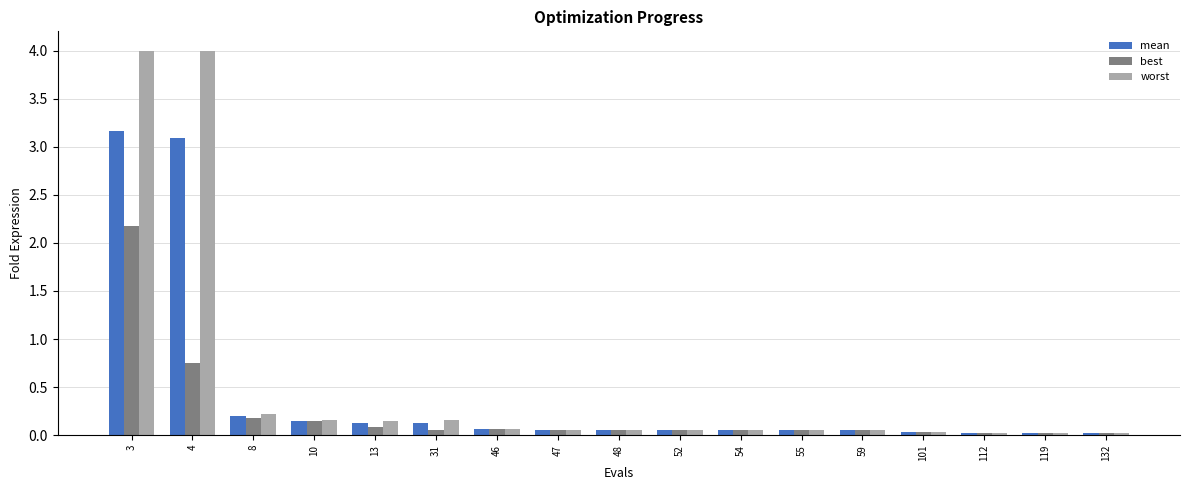

Does the chart contain any negative values?

No